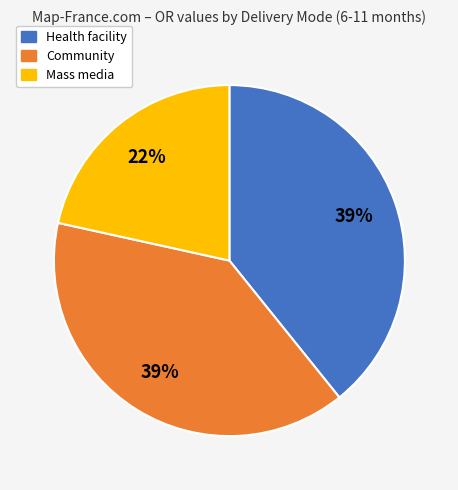

Between Community and Mass media, which is larger?

Community